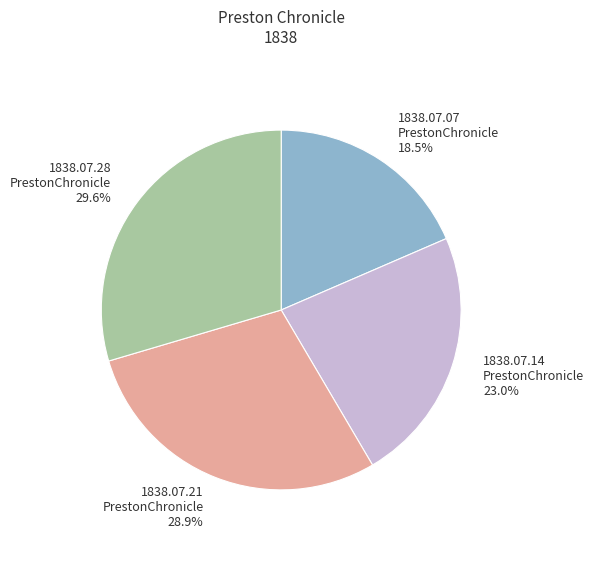

Does 1838.07.14 PrestonChronicle 23.0% account for over 50% of the chart?

No